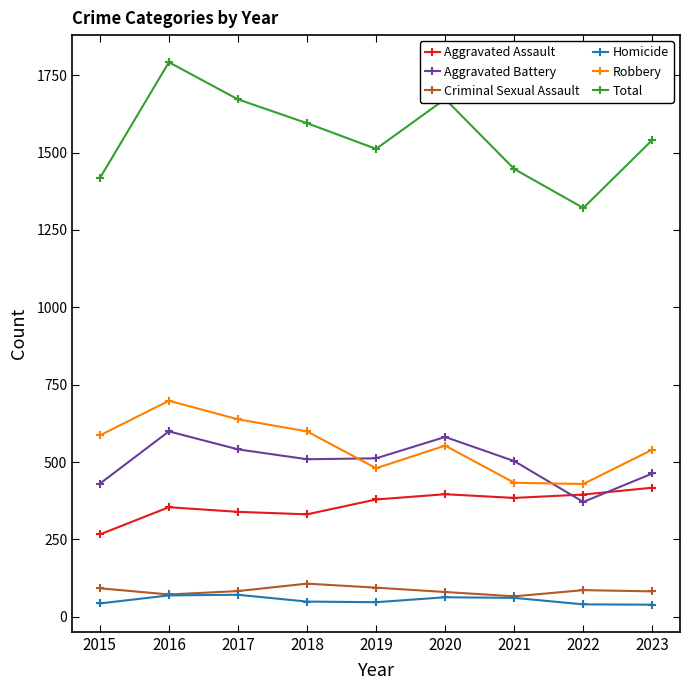

What is the smallest value displayed?

39